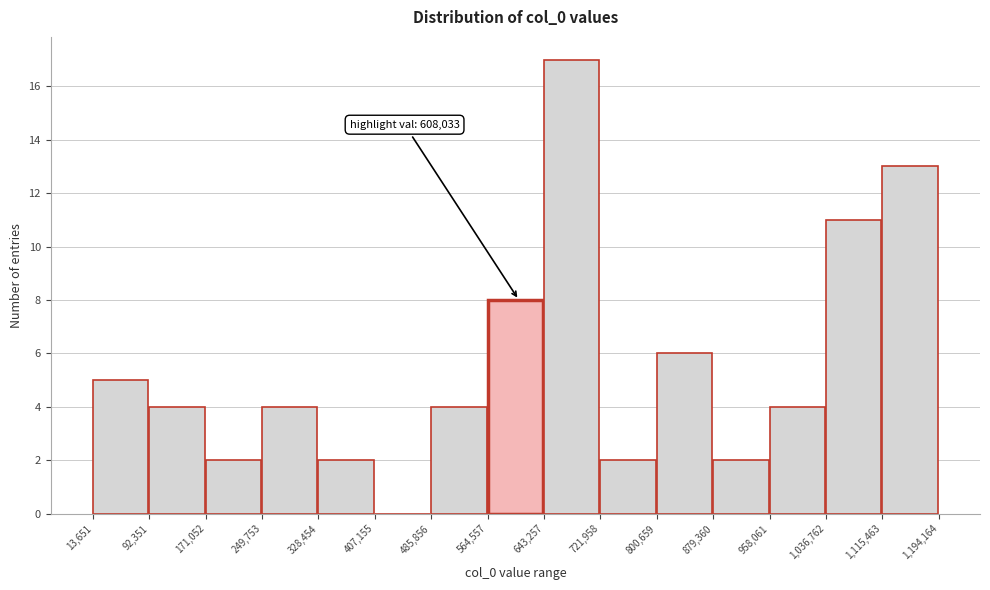

Which range on the x-axis has the tallest bar?

643,257 to 721,958